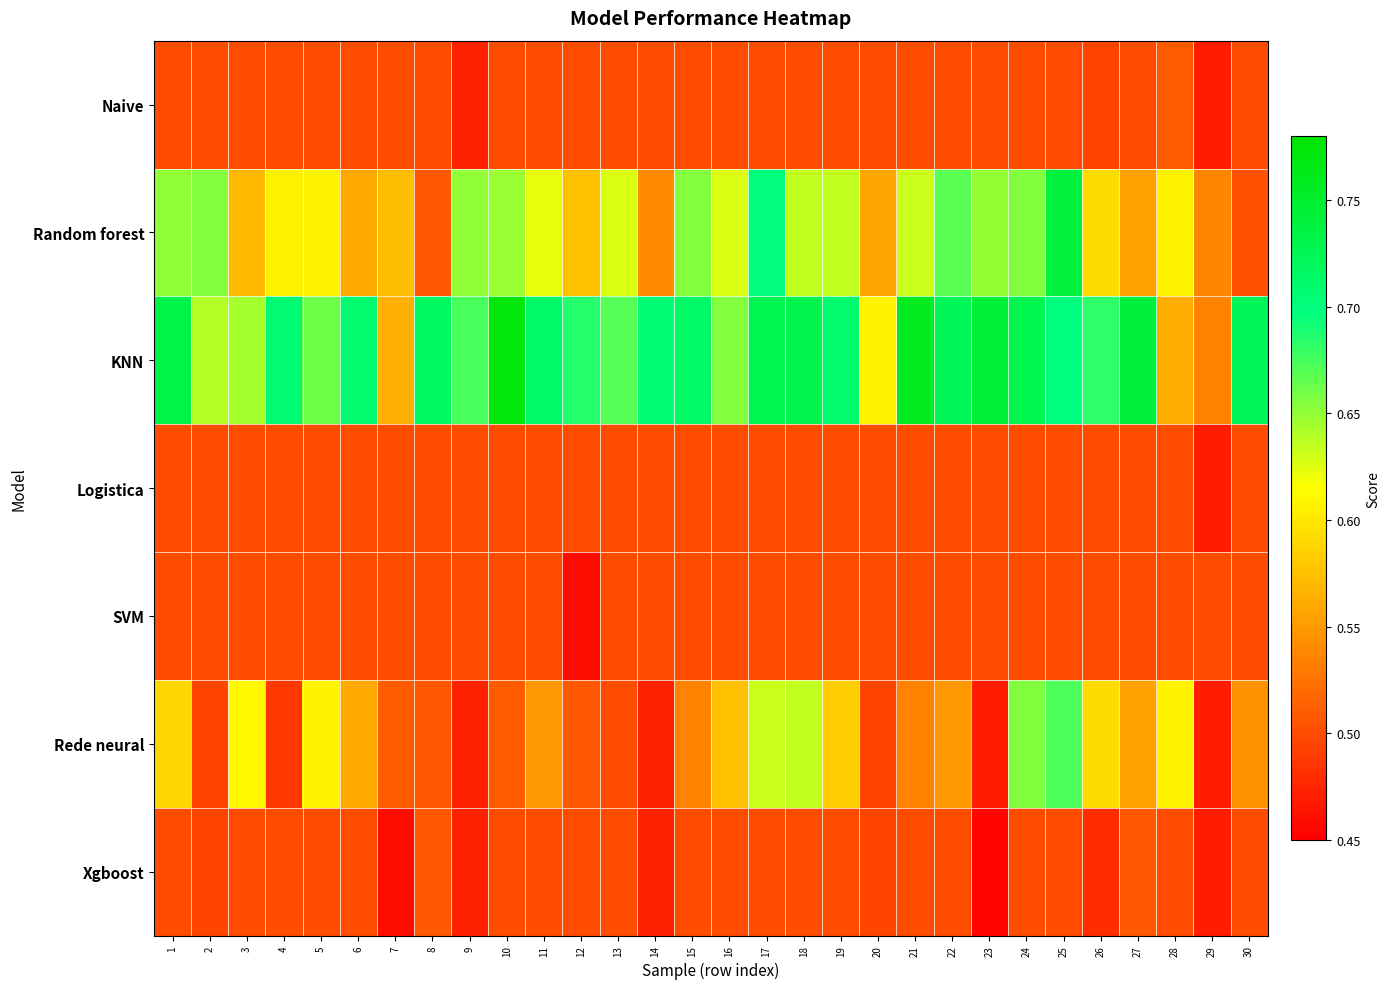

What is the total value across all series at 14?

3.7